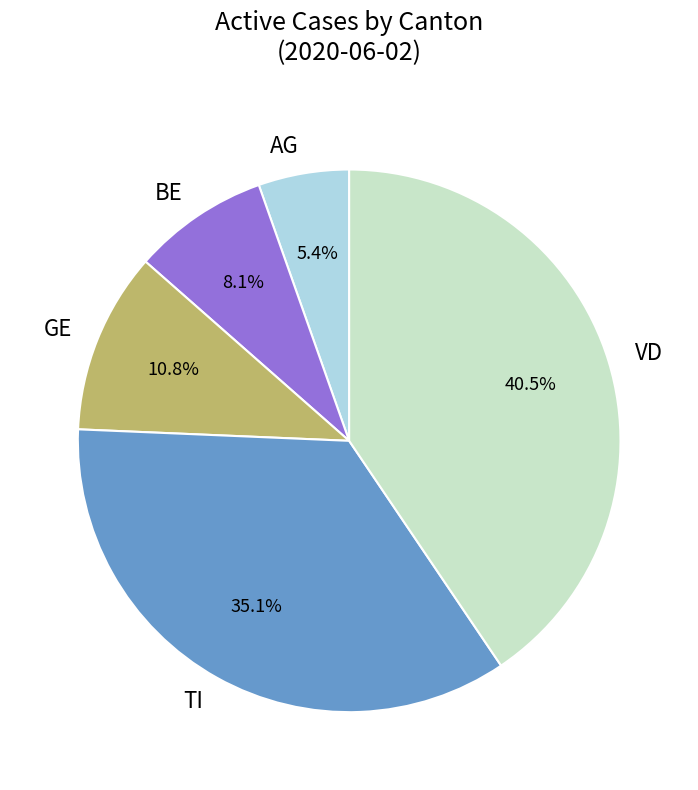

What percentage is NOT represented by VD?

59.5%